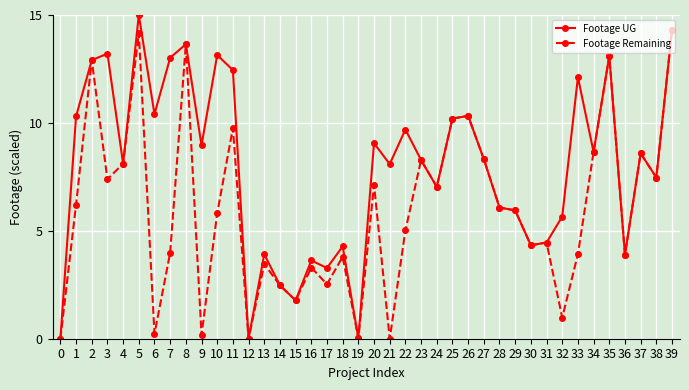

Which series has the largest range (max minus min)?

Footage UG